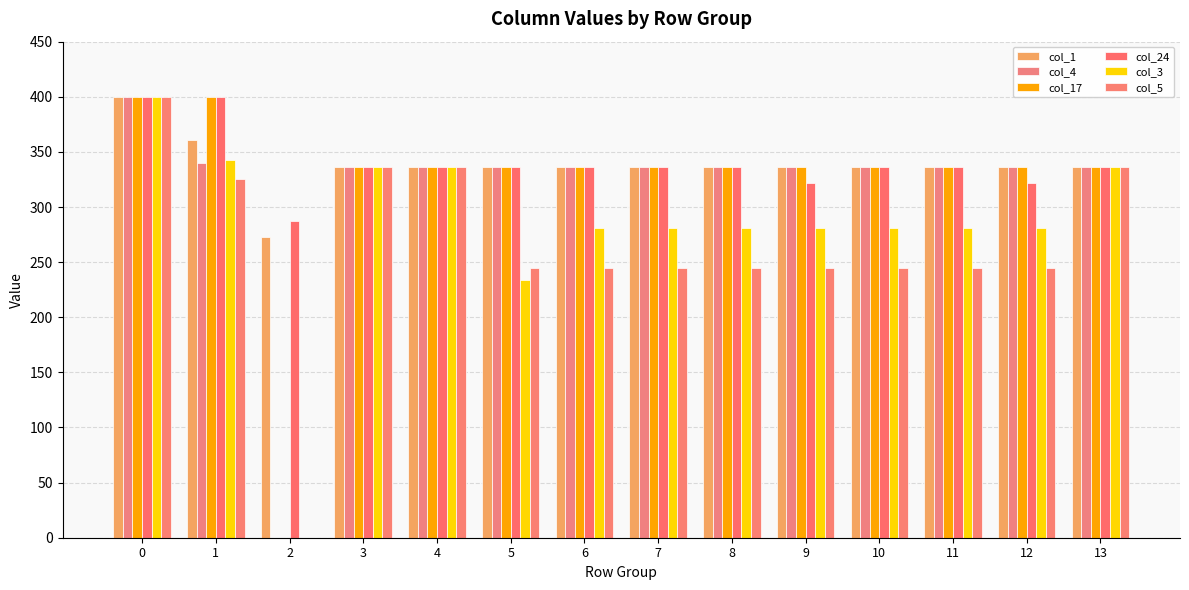

What is the difference between the col_5 values at 2 and 3?

336.0